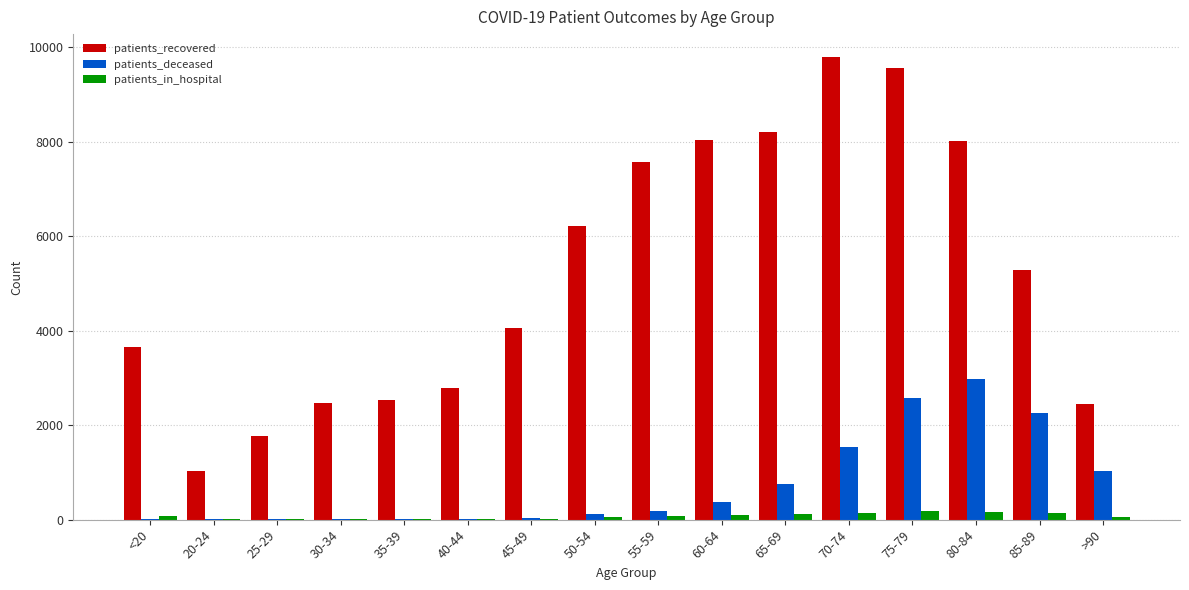

What is the greatest value displayed?

9787